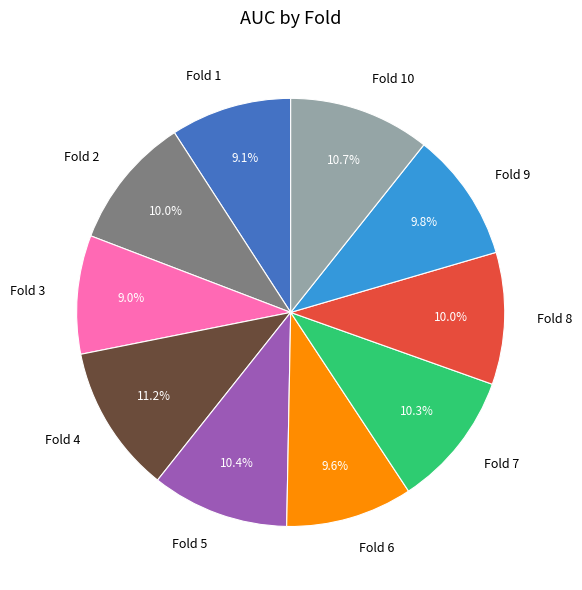

True or false: Fold 4 accounts for 1% of the total.

False